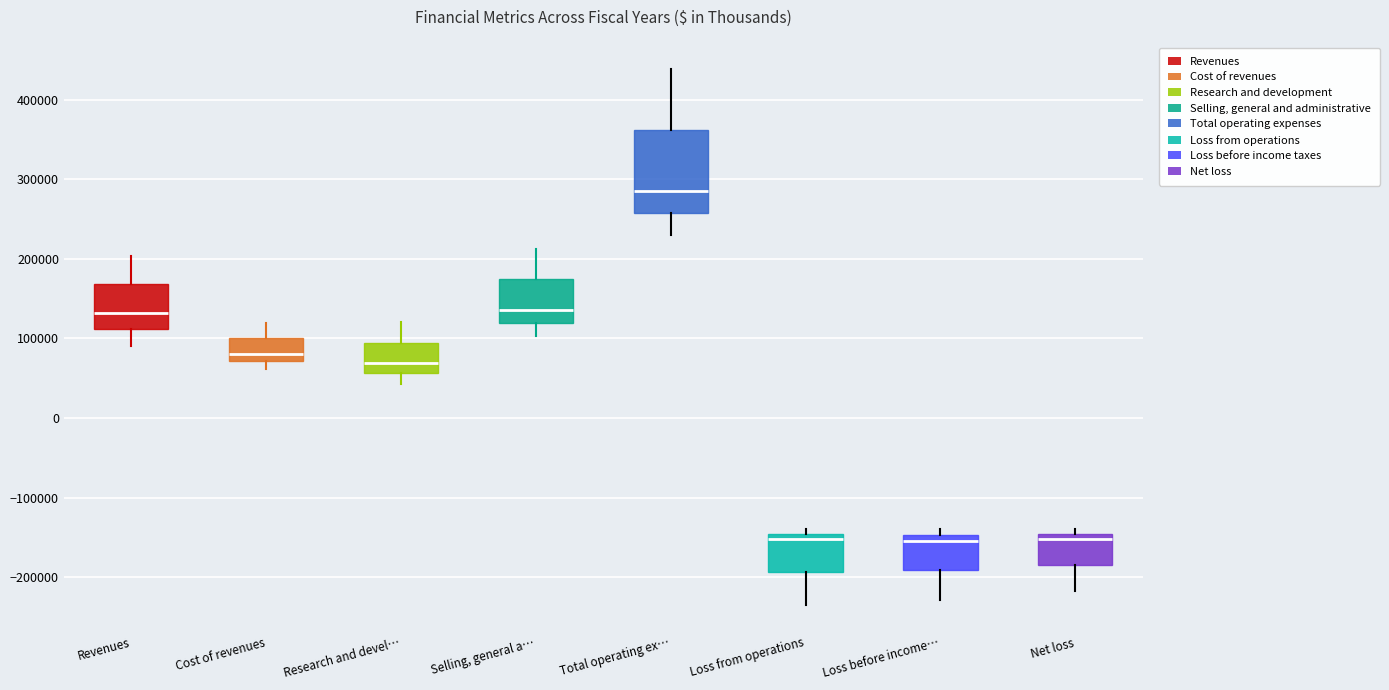

Where is the upper edge of the box for Selling, general a… on the y-axis? The values are not printed on the chart, so give them approximately, as read against the axis.

170000